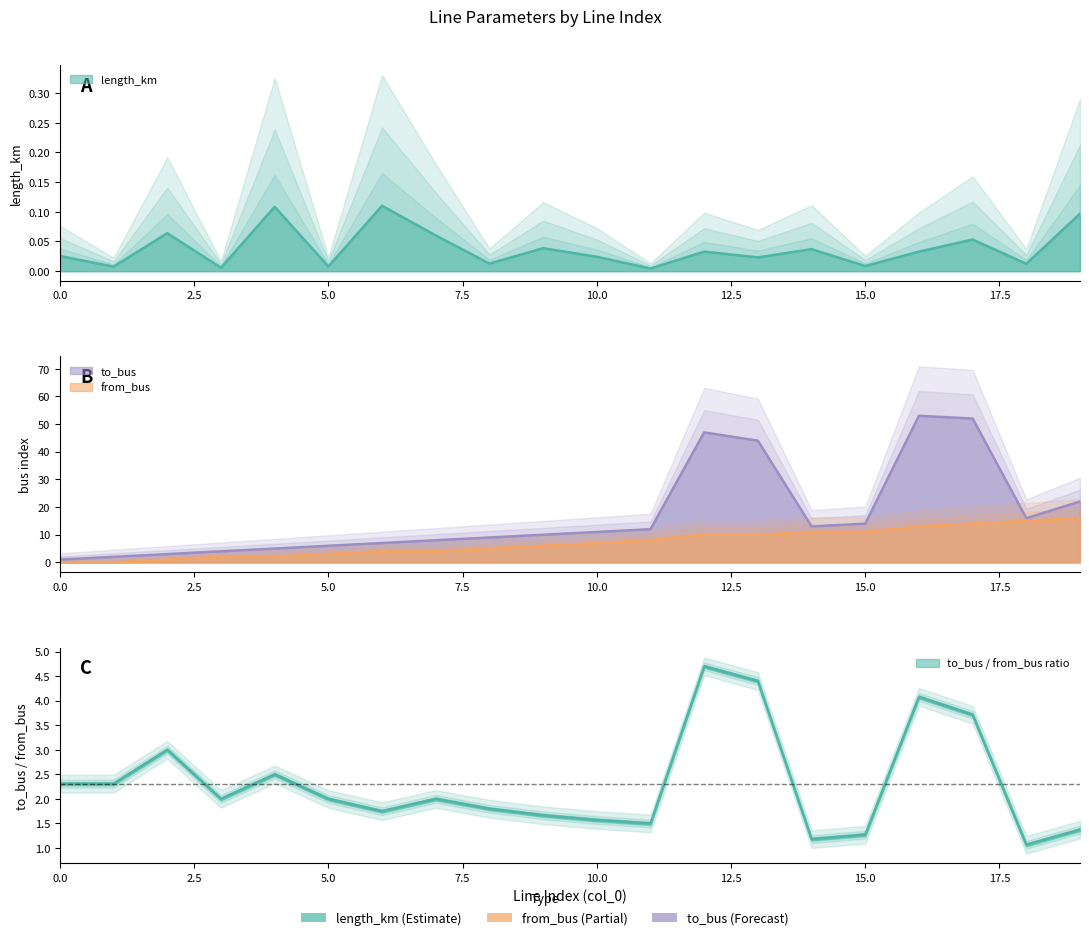

What is the average value of the from_bus series?

7.1